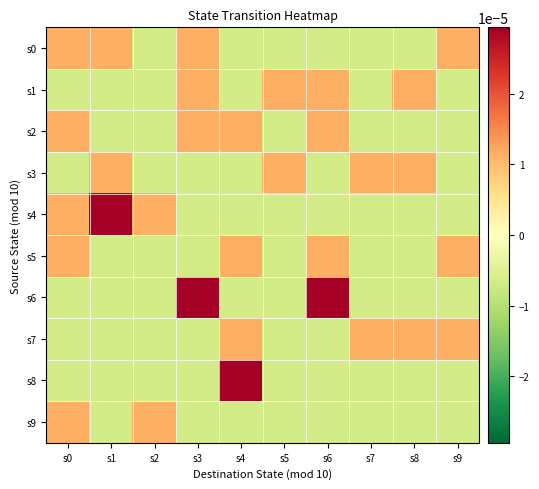

Which category has the lowest value across all series?

s2